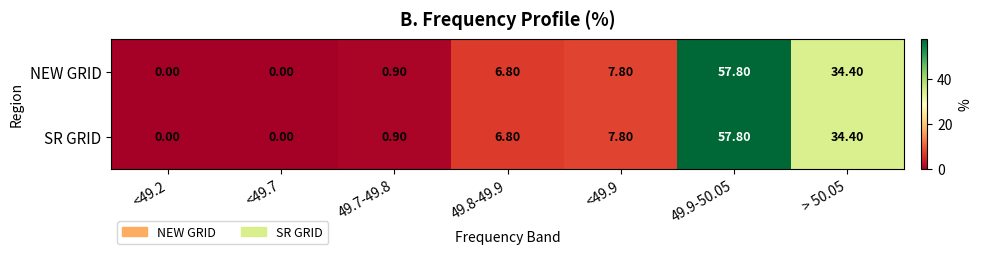

At which category is the sum across all series the highest?

49.9-50.05